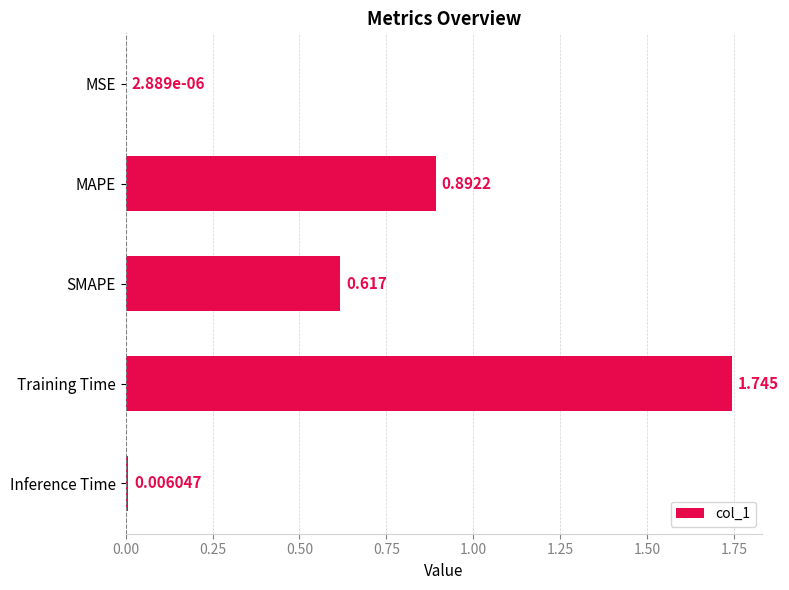

Between Inference Time and MSE, which is larger?

Inference Time